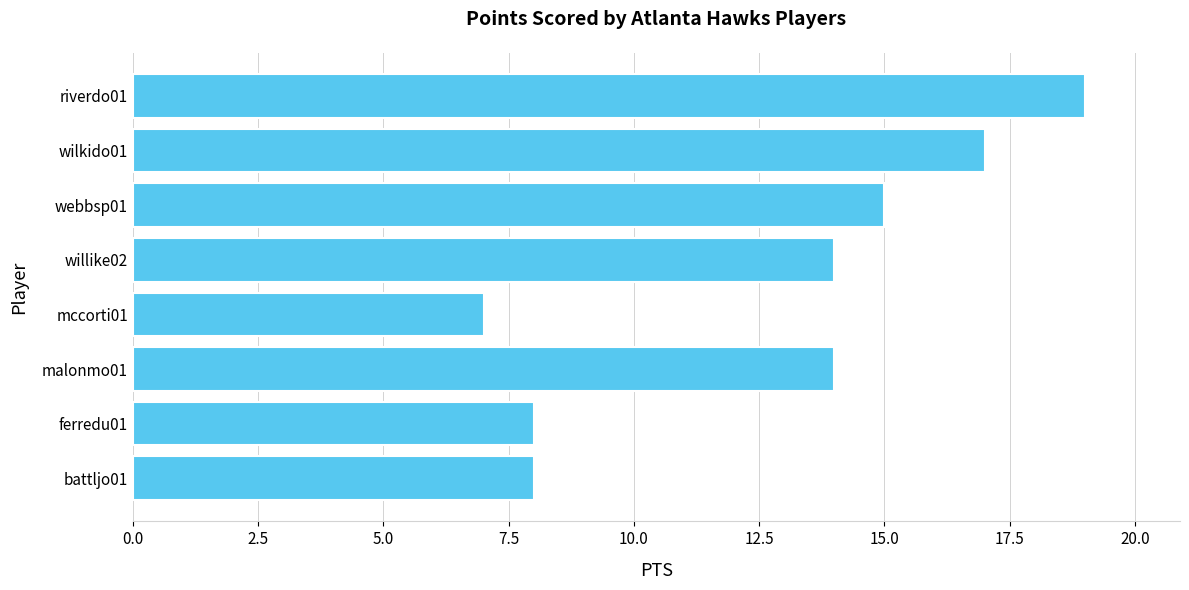

What is the approximate value at ferredu01, to the nearest 5?

10